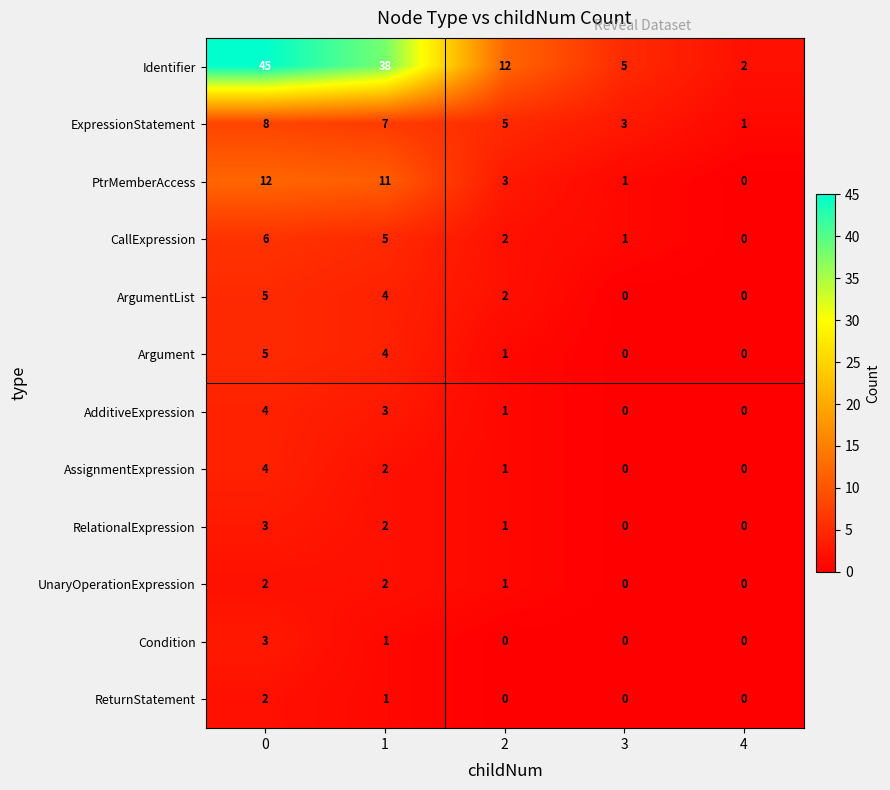

List the labels in order of CallExpression value, largest first.

0, 1, 2, 3, 4